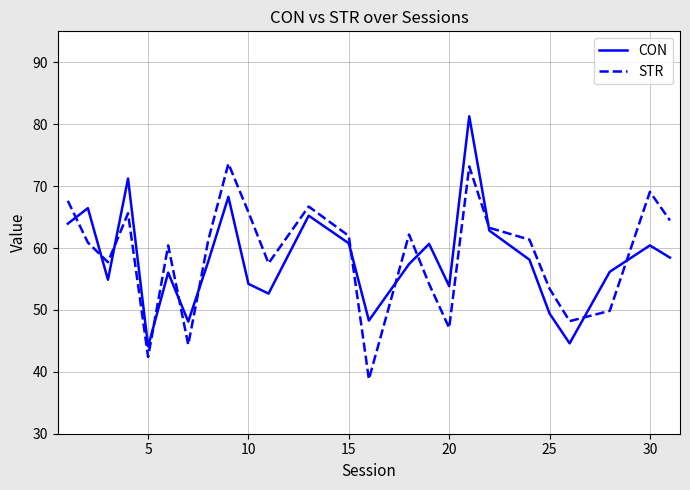

List the series in order of their peak value, lowest first.

STR, CON